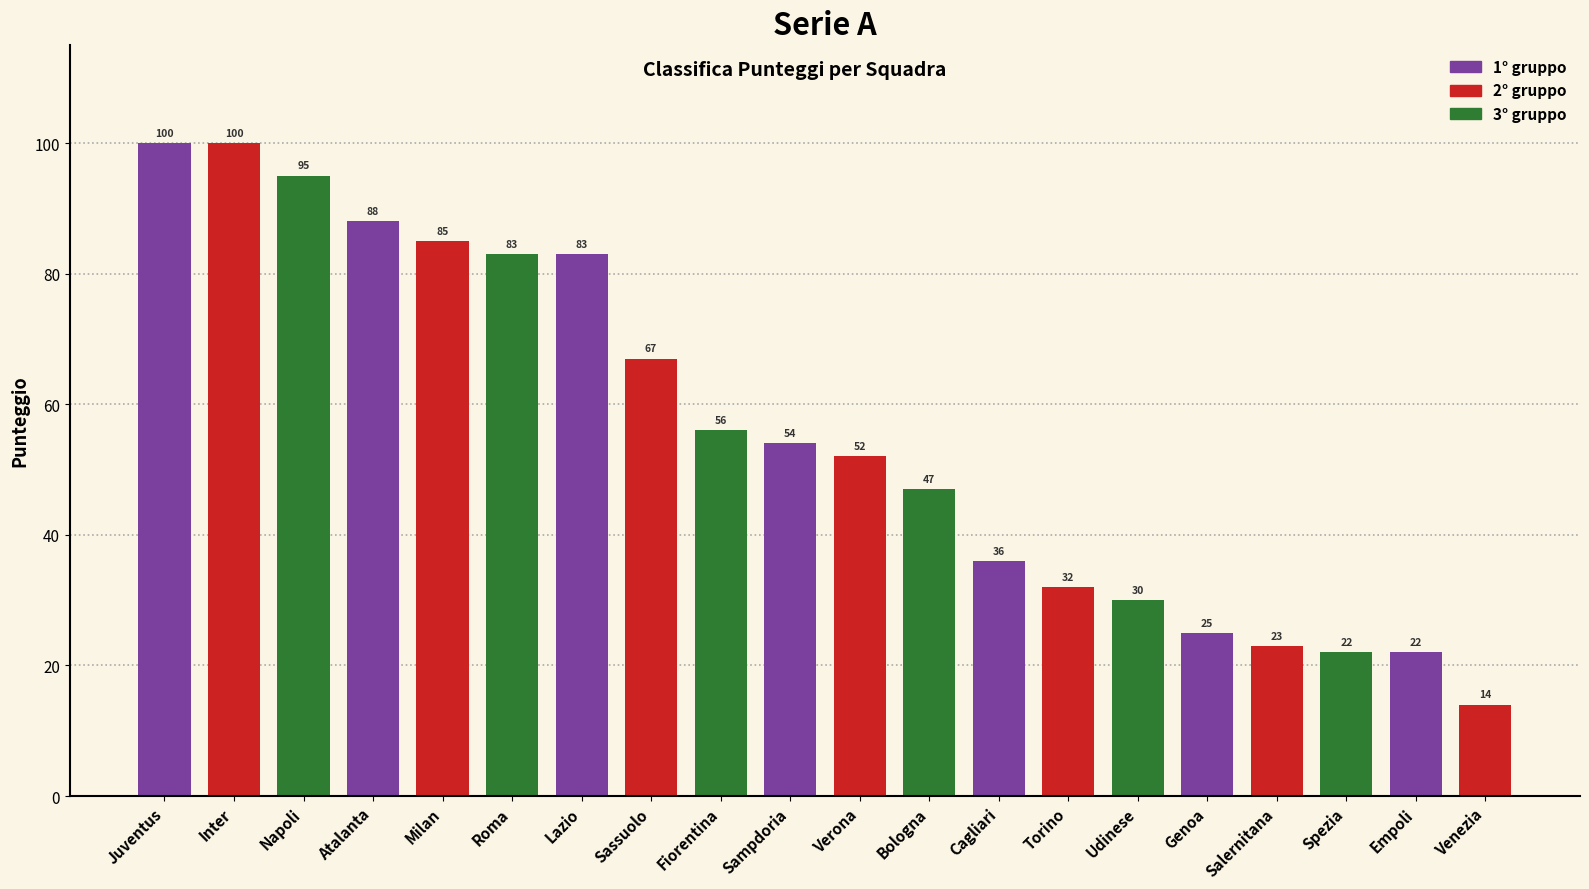

Are the bars horizontal?

No